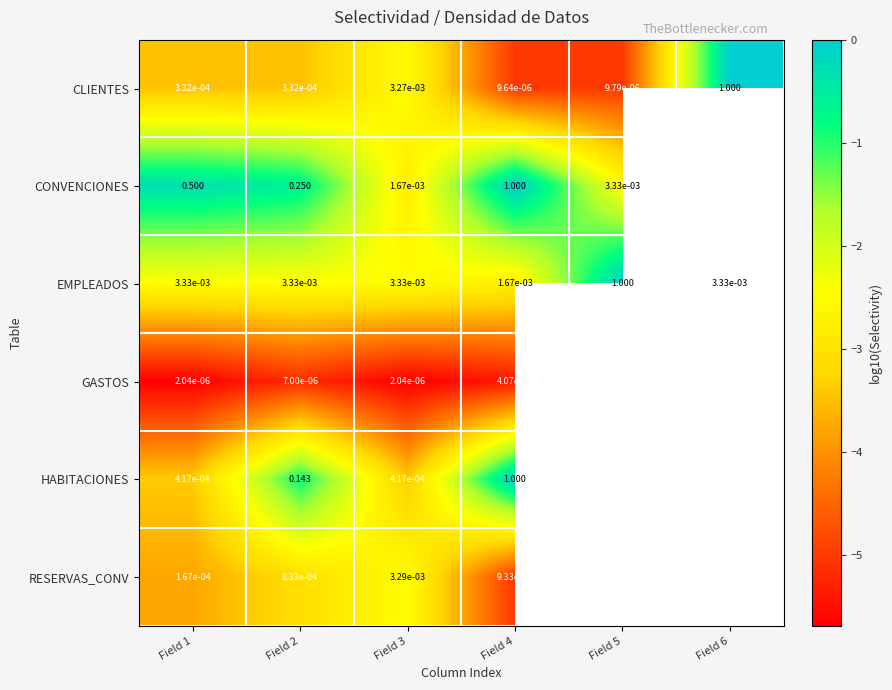

What is the spread (max minus min) of values at Field 1?

0.5